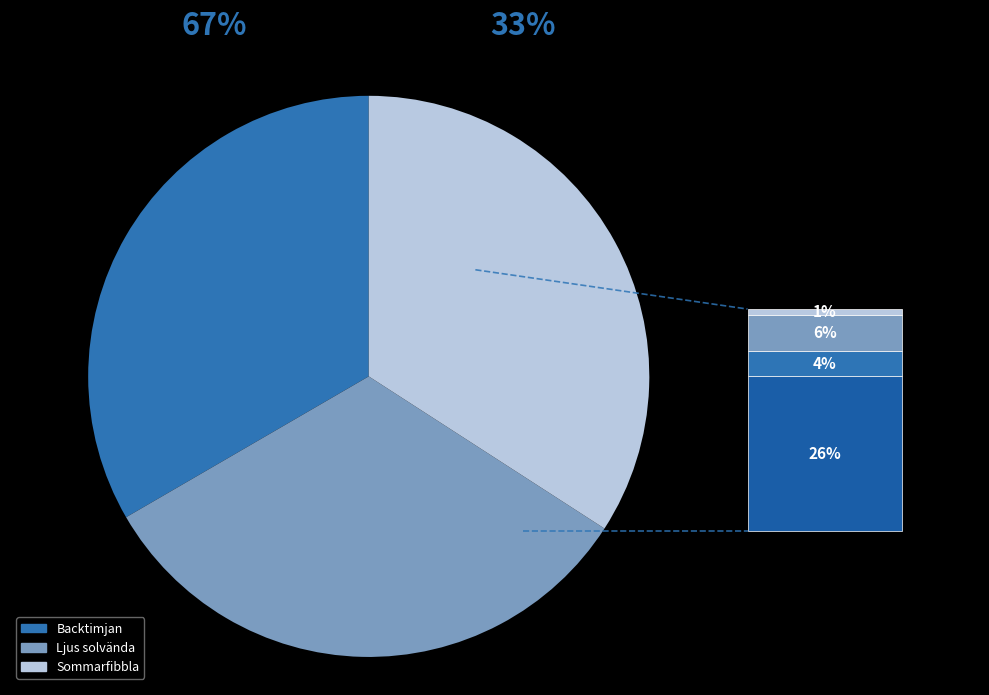

Approximately how many times larger is the value at Backtimjan compared to Sommarfibbla?

1.0